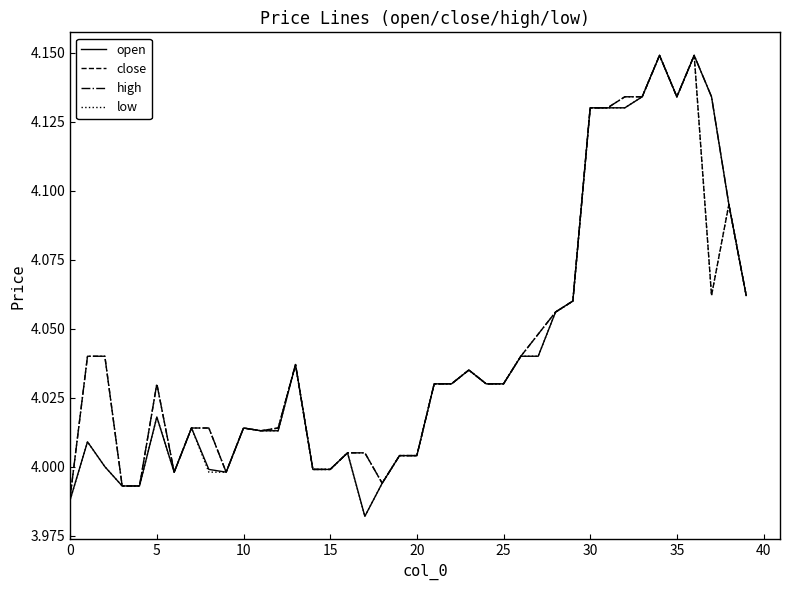

What is the maximum value for open?

4.1